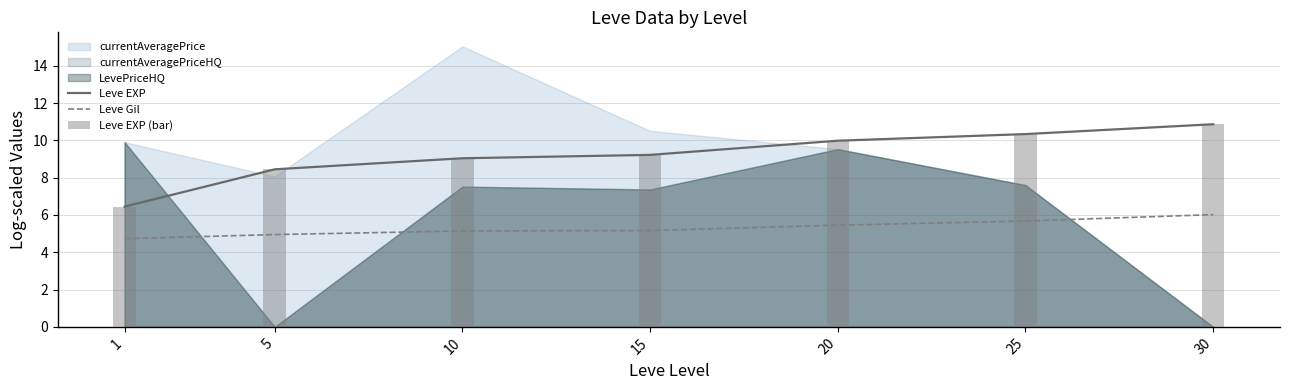

Read the Leve EXP value at 1.

6.4